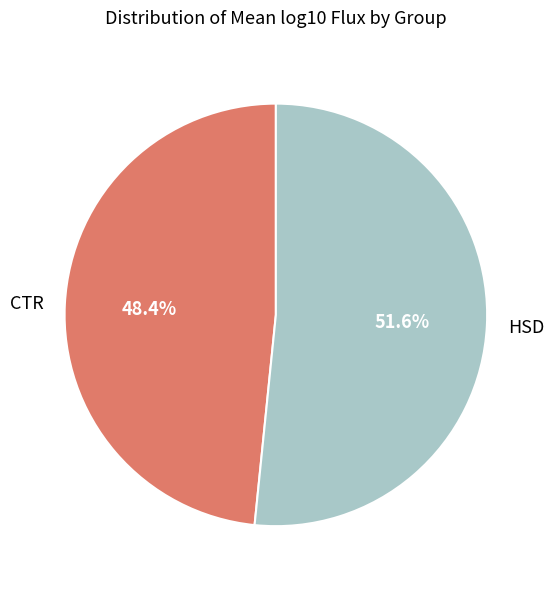

To the nearest percent, what percentage of the pie is CTR?

48%